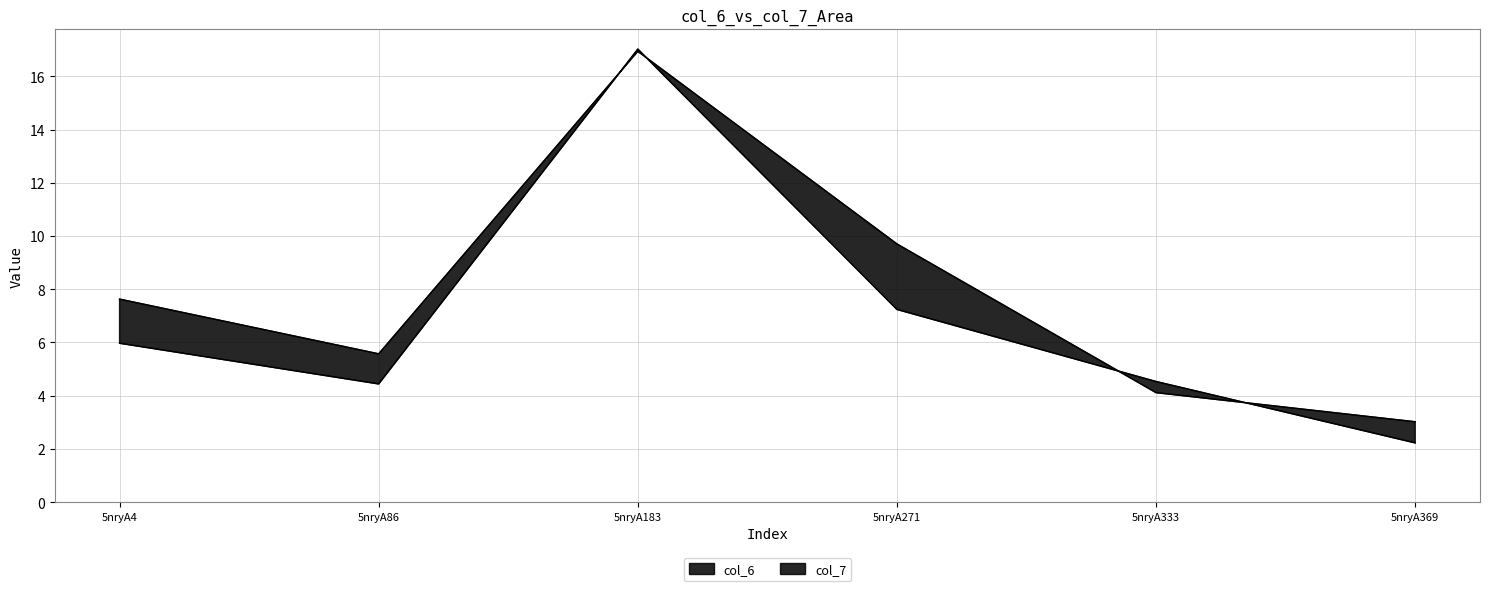

What is the spread (max minus min) of values at 5nryA183?

0.1